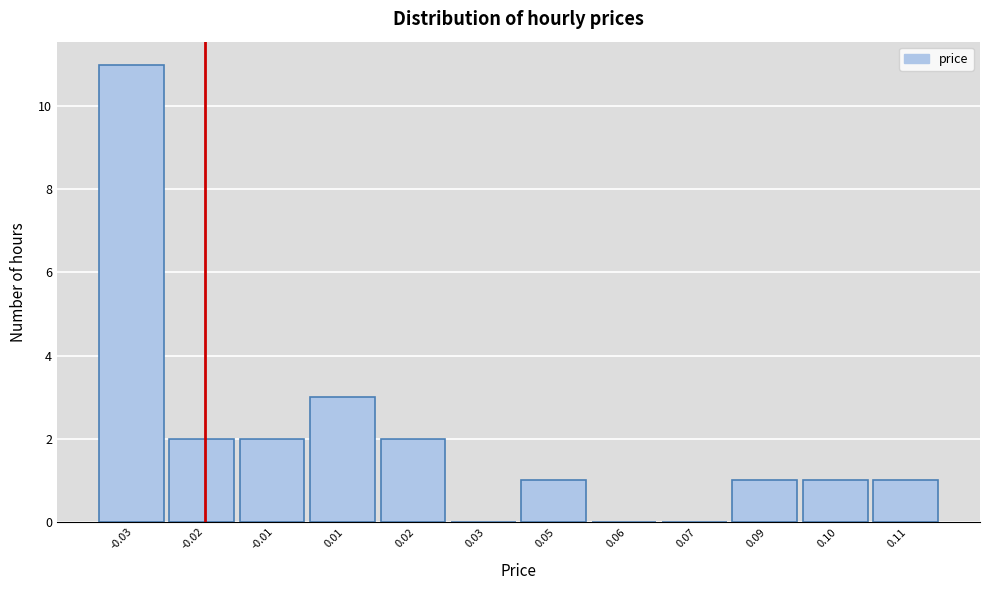

Reading left to right, what are all the values shown in this chart?

-0.03=11	-0.02=2	-0.01=2	0.01=3	0.02=2	0.03=0	0.05=1	0.06=0	0.07=0	0.09=1	0.10=1	0.11=1